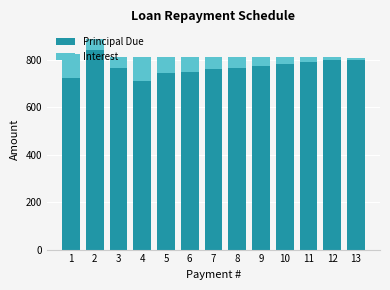

Are the bars grouped side by side (vs. stacked)?

No